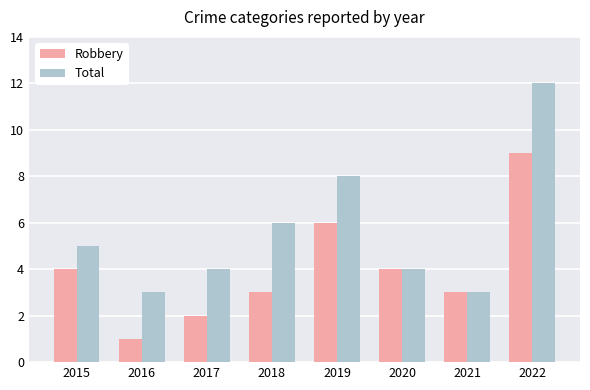

Which category has the lowest value across all series?

2016